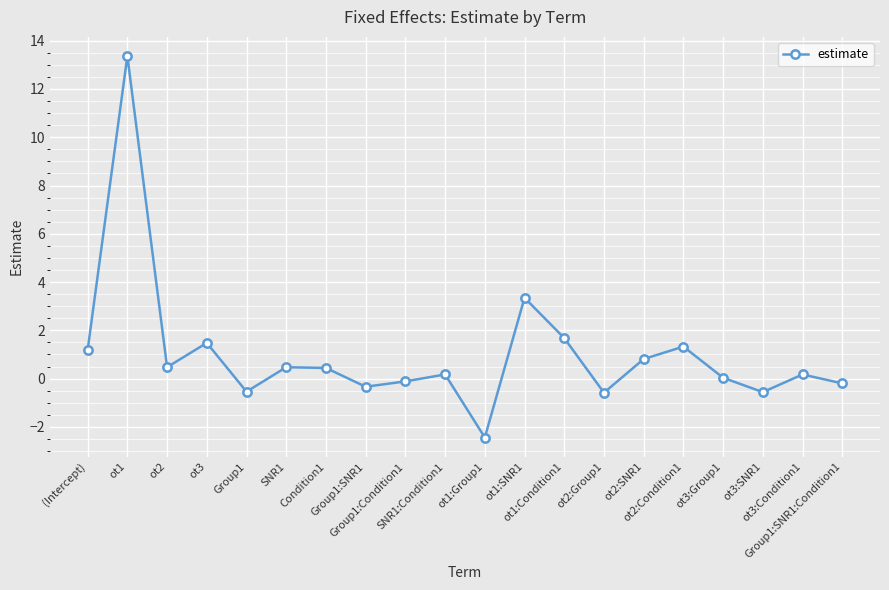

What is the smallest value displayed?

-2.4